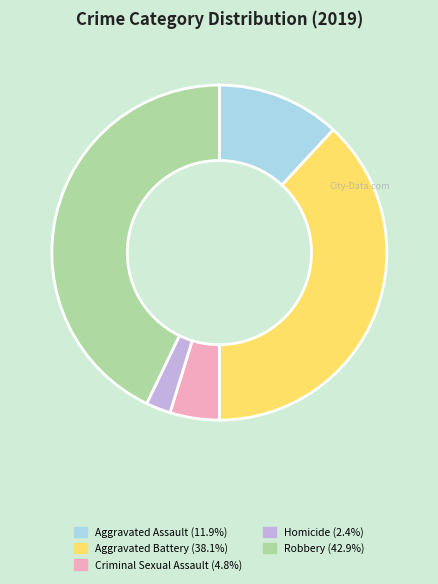

Rank the categories by value from lowest to highest.

Homicide, Criminal Sexual Assault, Aggravated Assault, Aggravated Battery, Robbery